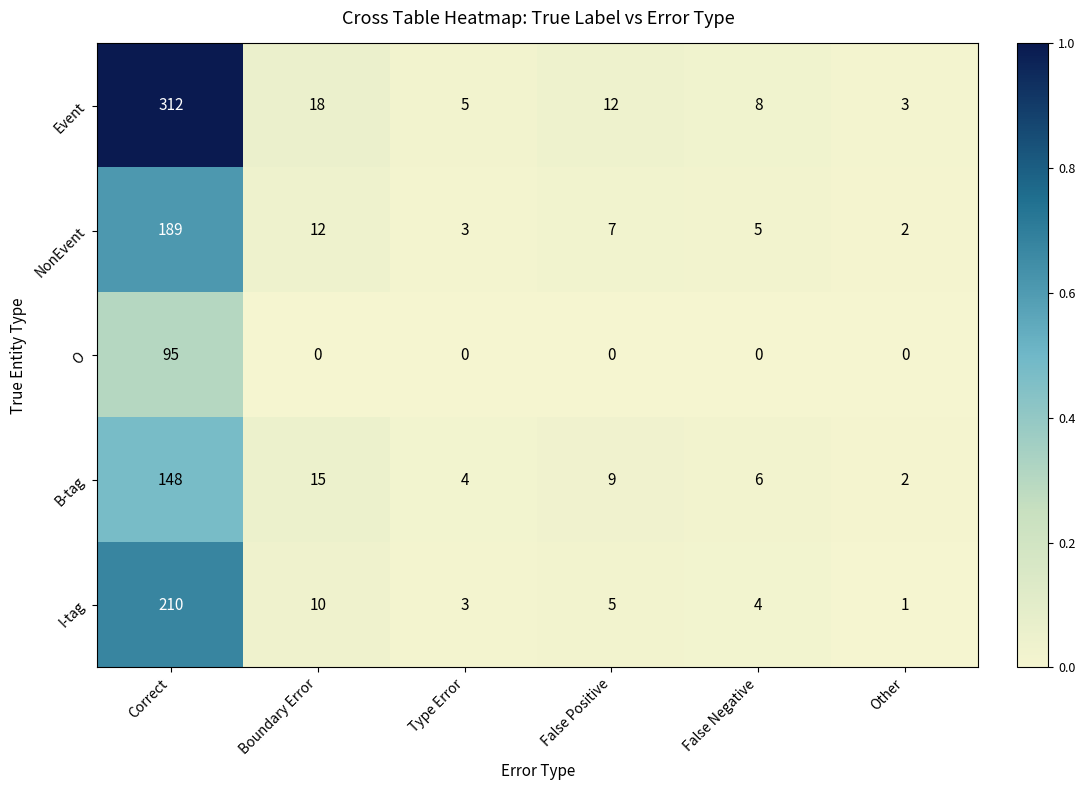

What is the total value across all series at False Negative?

23